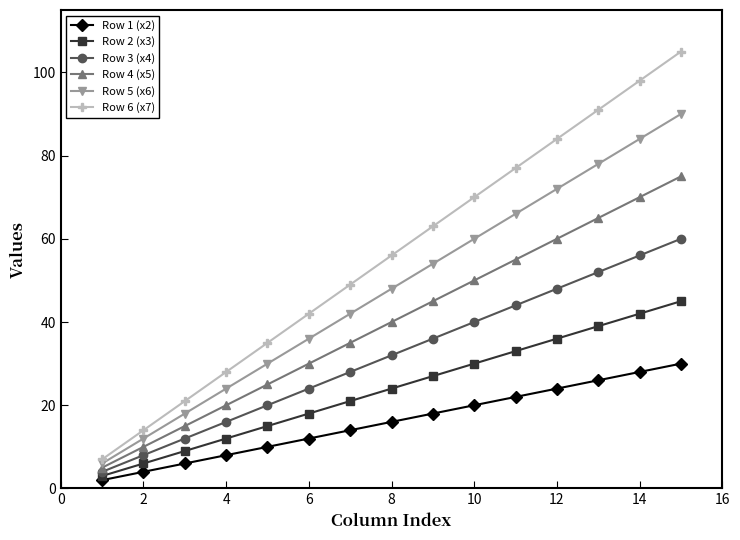

True or false: Row 3 (x4) and Row 1 (x2) intersect in this chart.

False